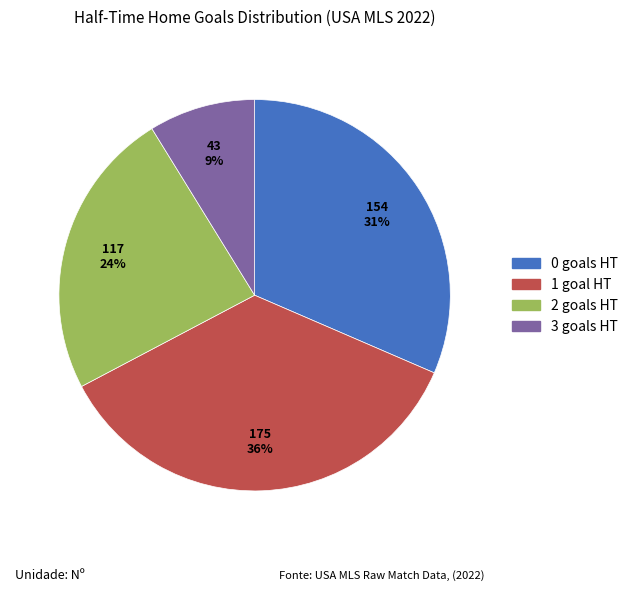

Rank the categories by value from highest to lowest.

1, 0, 2, 3